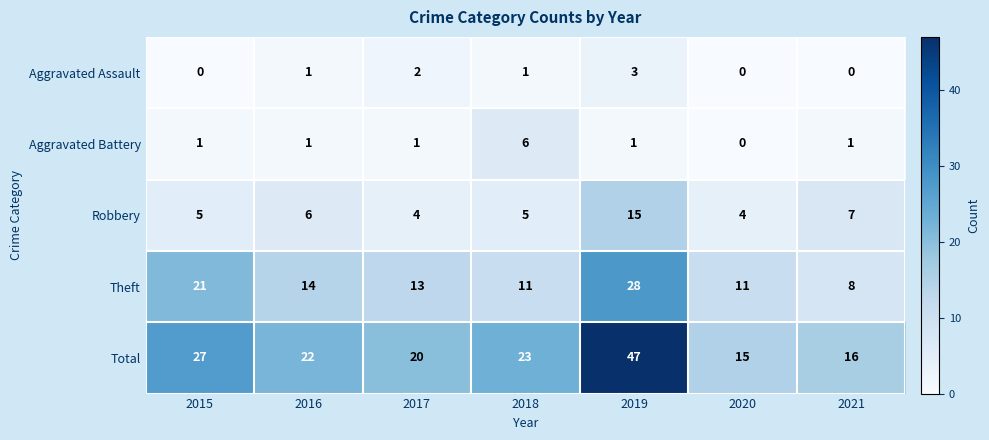

What is the spread (max minus min) of values at 2020?

15